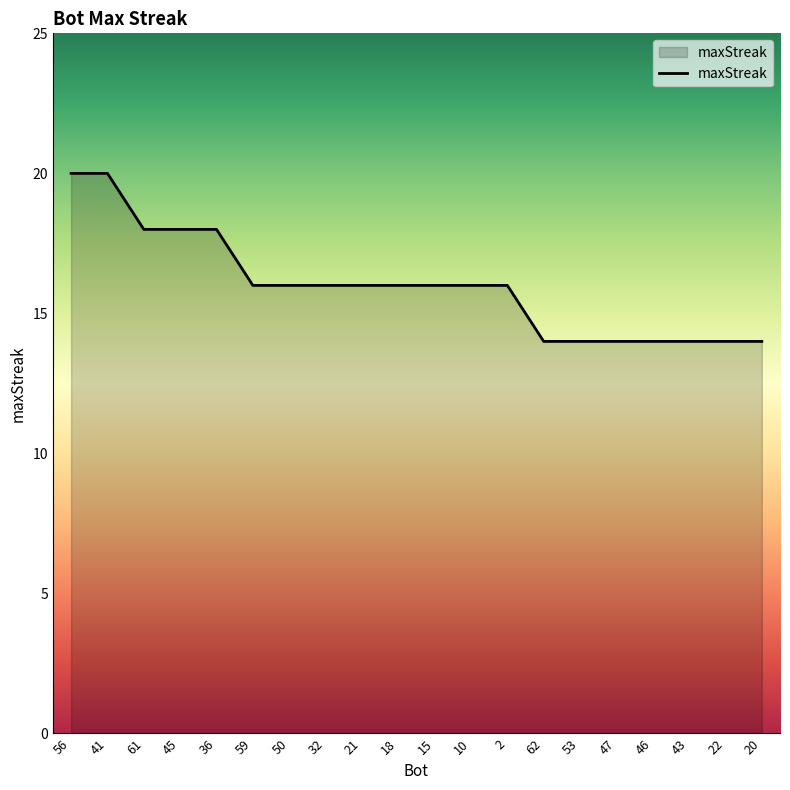

Between 43 and 10, which is larger?

10